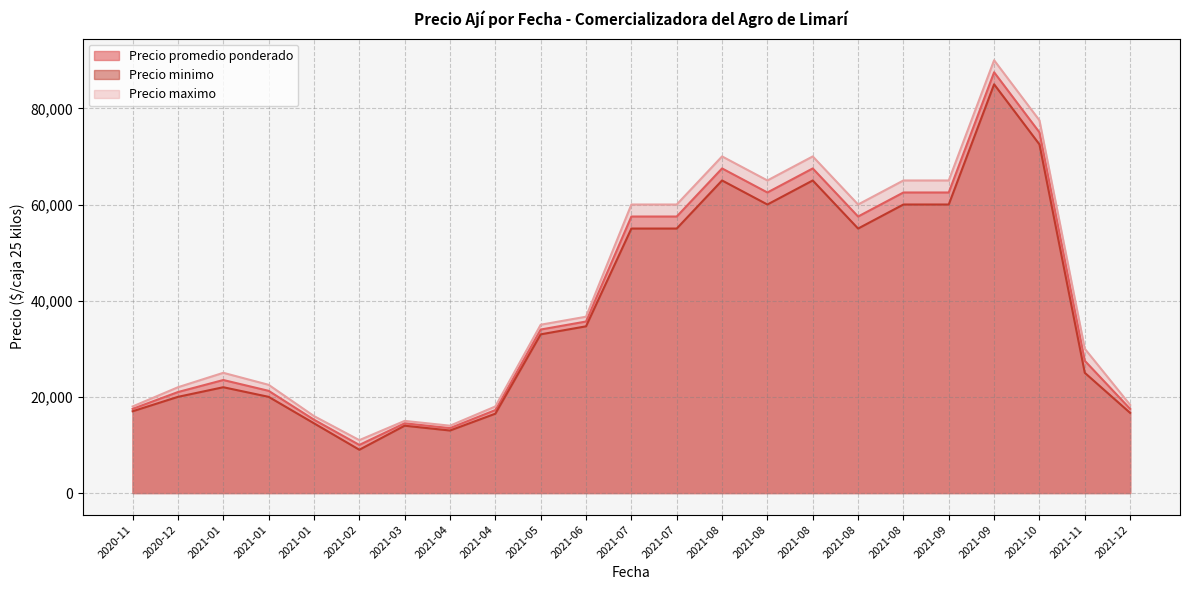

At which category does Precio minimo reach its first local valley?

2021-02